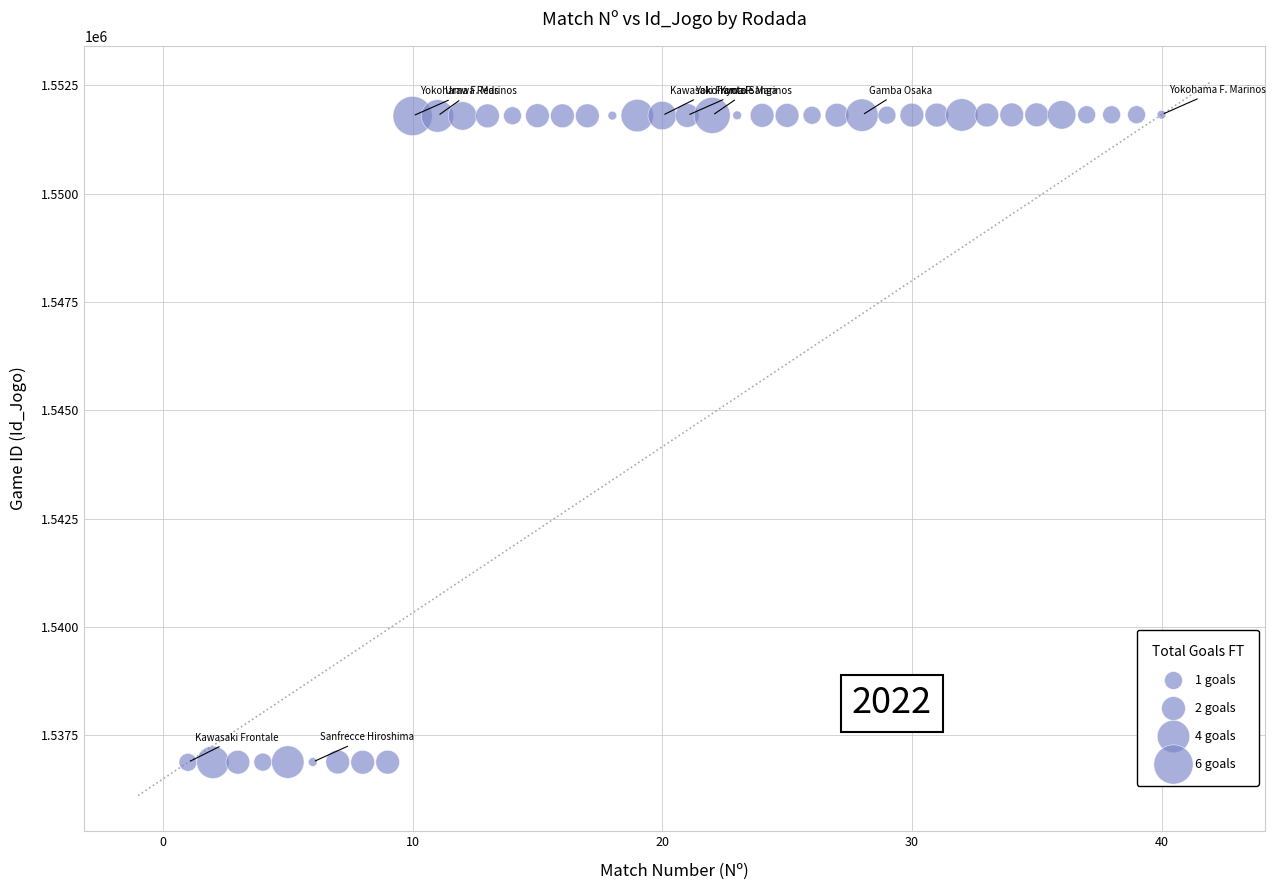

What is the range of Y values (max minus min)?

14950